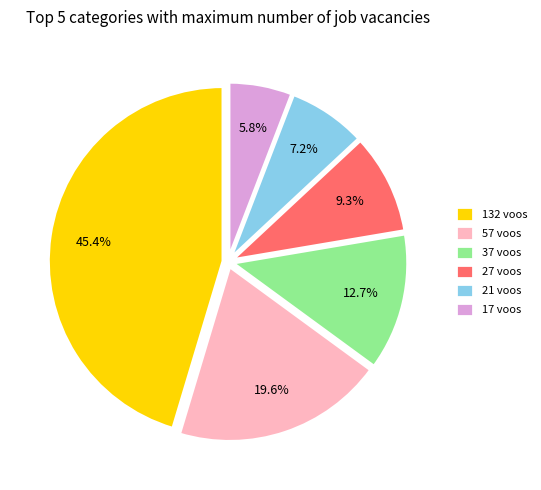

What is the largest slice in the pie chart?

132 voos